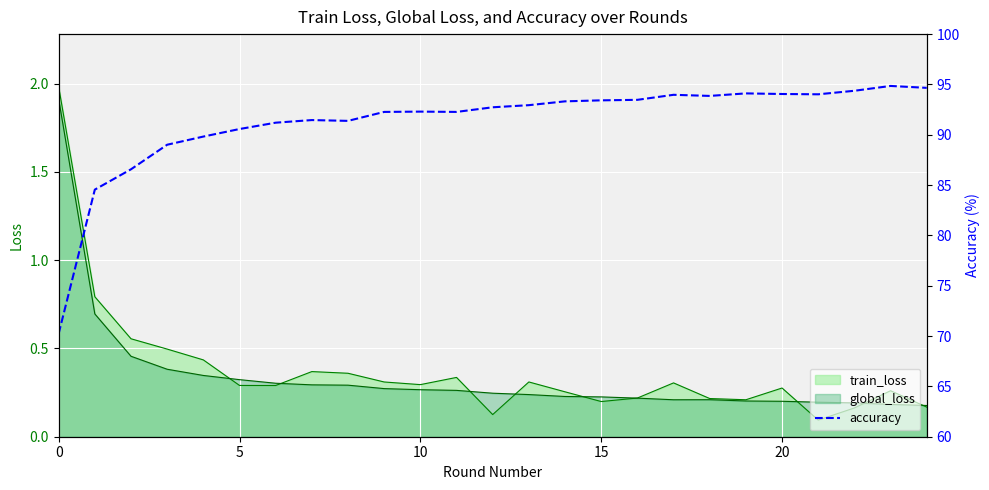

Is it true that train_loss equals 0.3 at 15?

False